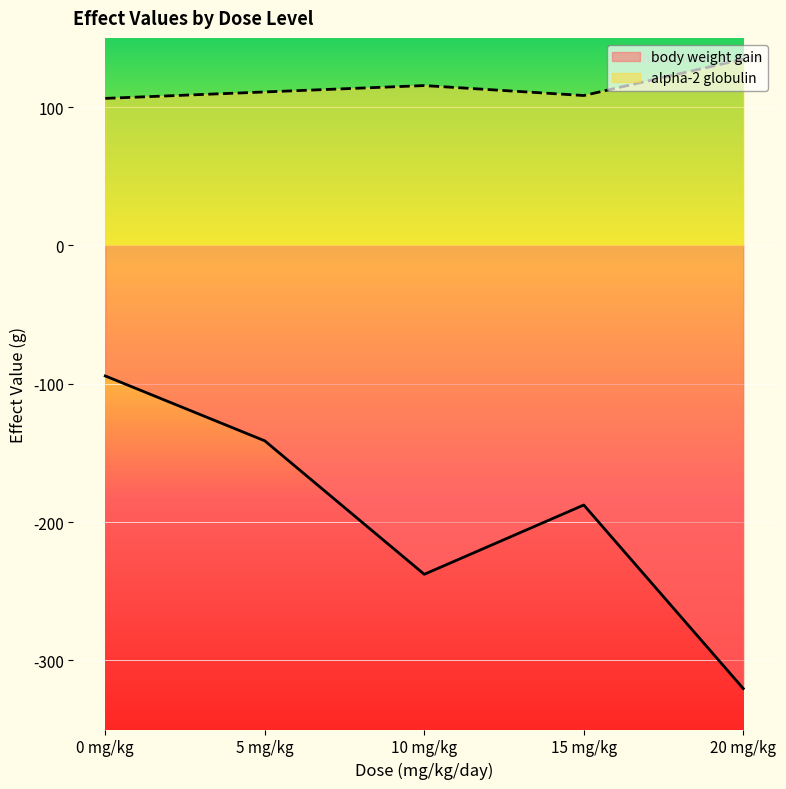

Which series has the largest total across all categories?

alpha-2 globulin